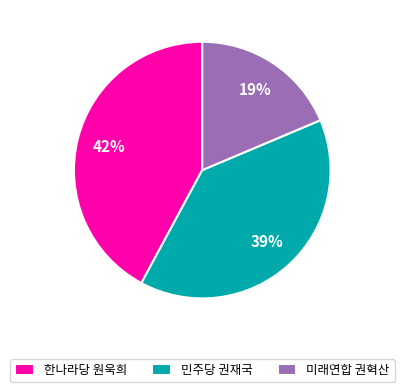

To the nearest percent, what portion does 한나라당 원욱희 represent?

42%